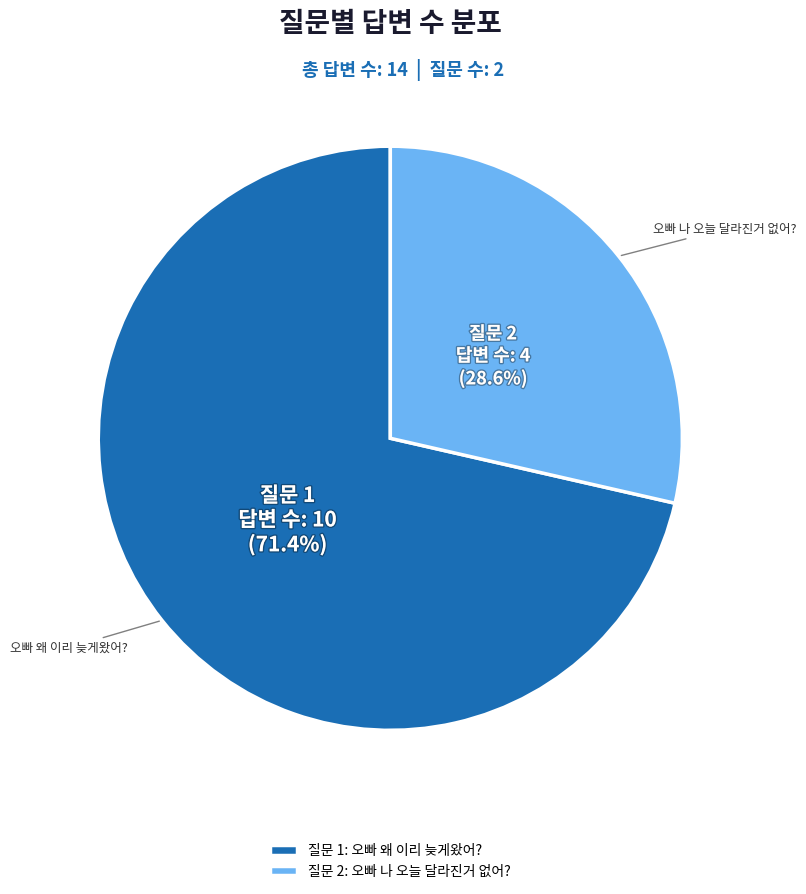

What is the smallest slice in the pie chart?

질문 2: 오빠 나 오늘 달라진거 없어?